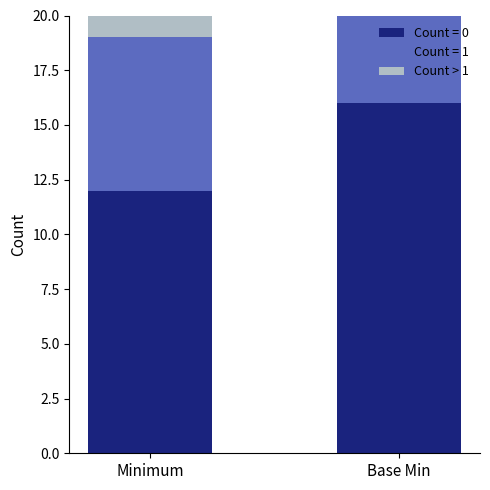

Reading left to right, what are the values for Count = 0?

Minimum=12	Base Min=16